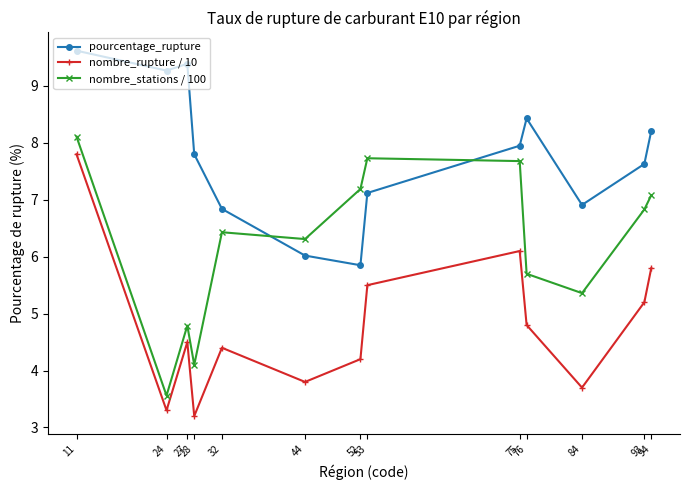

True or false: nombre_rupture / 10 has a value of 4.4 at 32.

True